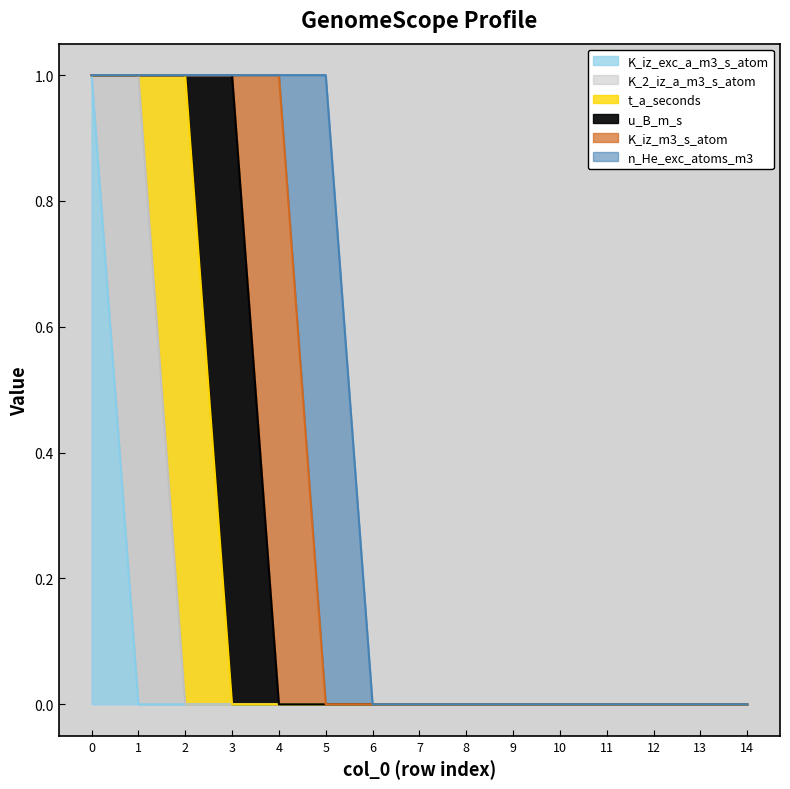

Does the chart display data point markers on the line(s)?

No